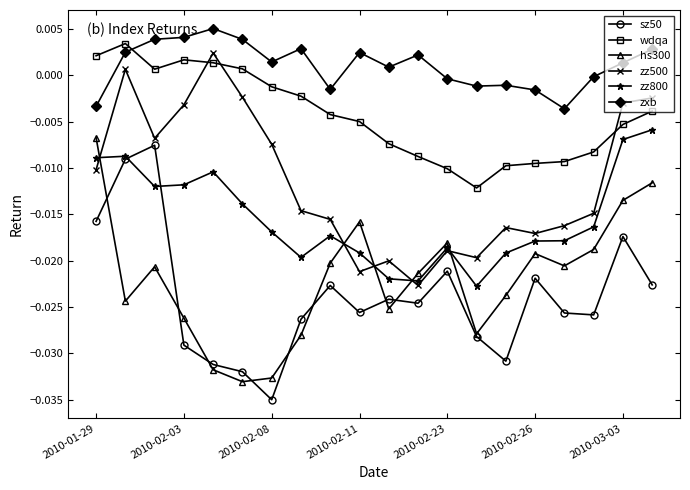

How many lines are shown in the chart?

6